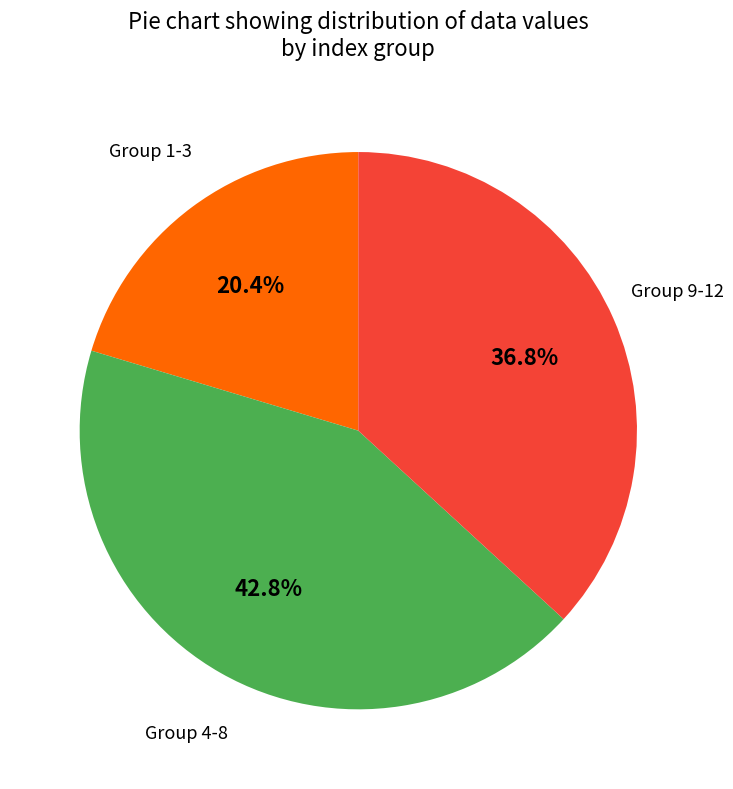

Is there a majority slice in this chart?

No